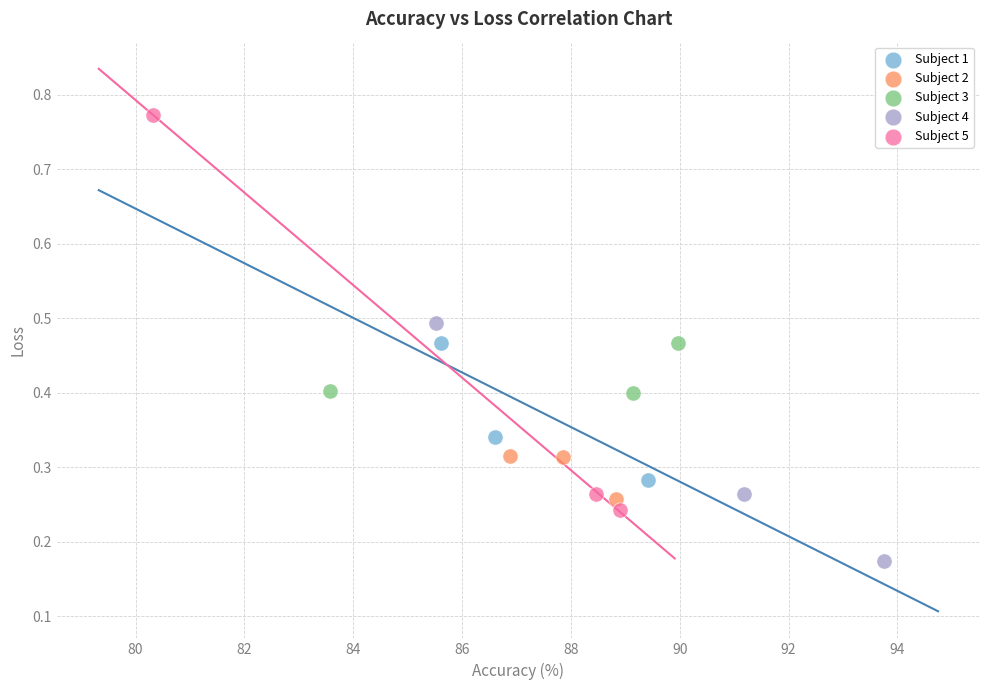

Which series reaches the maximum Y coordinate?

Subject 5